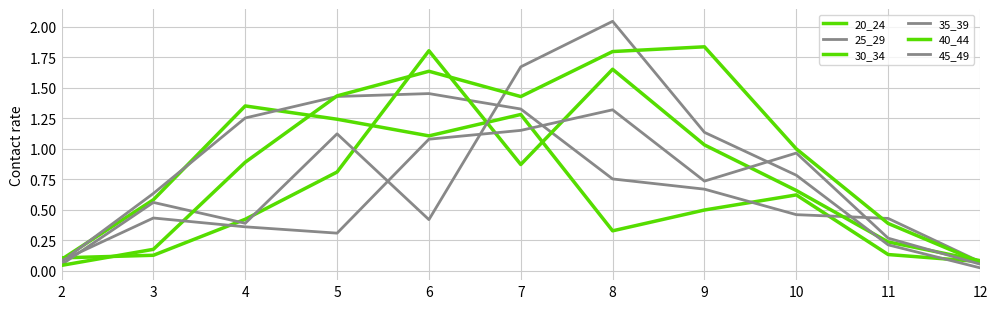

Reading left to right, list all the values displayed in this chart.

20_24: 0.1	0.6	1.4	1.2	1.1	1.3	0.3	0.5	0.6	0.1	0.1
25_29: 0.1	0.6	1.3	1.4	1.5	1.3	0.8	0.7	0.5	0.4	0.1
30_34: 0.1	0.1	0.4	0.8	1.8	0.9	1.7	1.0	0.7	0.2	0.1
35_39: 0.1	0.6	0.4	1.1	0.4	1.7	2.0	1.1	0.8	0.2	0.0
40_44: 0.0	0.2	0.9	1.4	1.6	1.4	1.8	1.8	1.0	0.4	0.1
45_49: 0.1	0.4	0.4	0.3	1.1	1.1	1.3	0.7	1.0	0.3	0.1